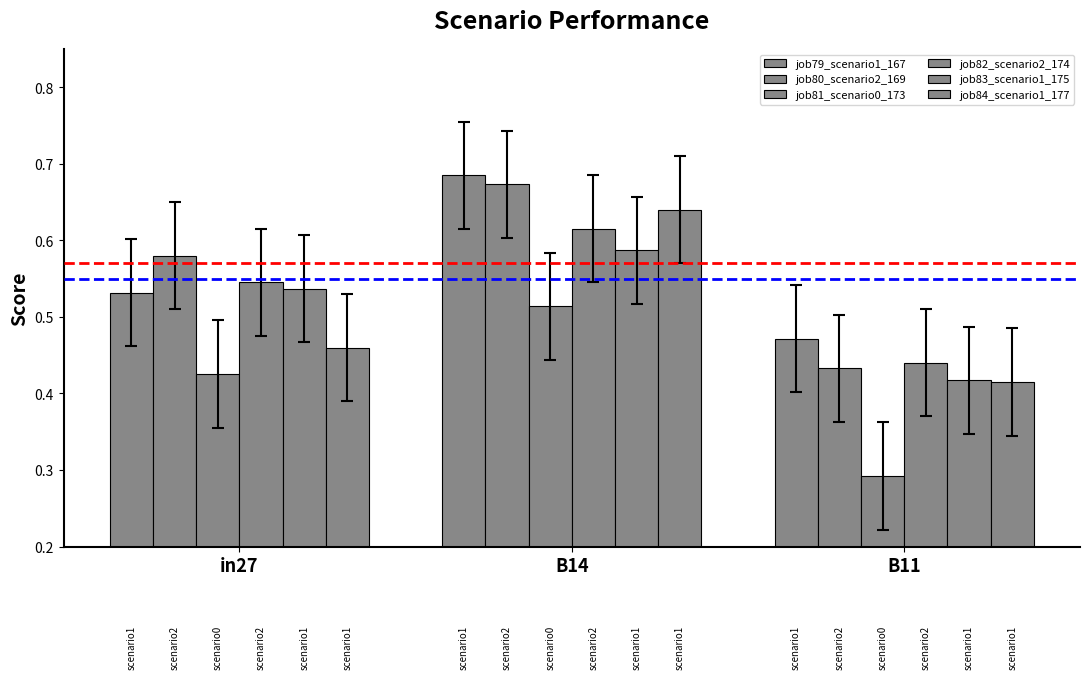

How many distinct data groups are displayed?

6